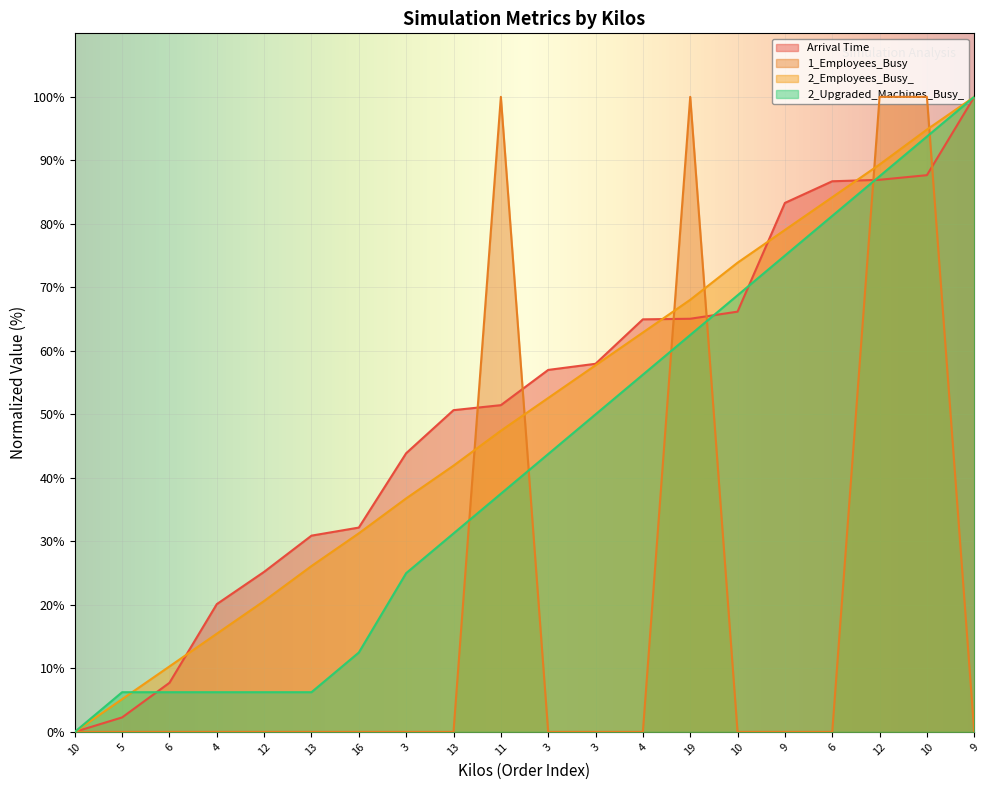

Which series has the largest total across all categories?

Arrival Time